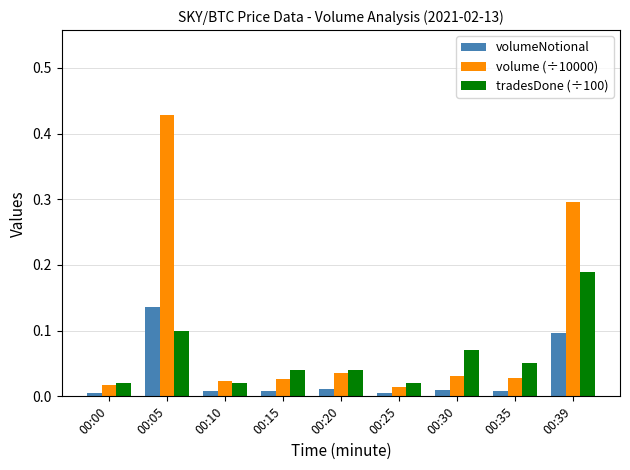

Which series has the widest spread of values?

volume (÷10000)